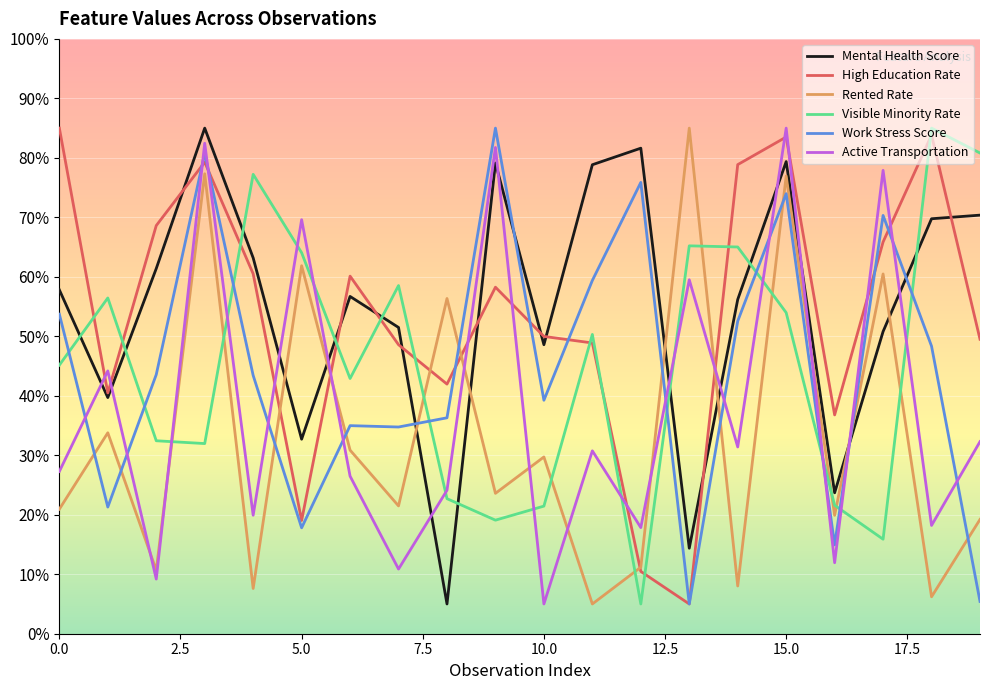

What is the minimum value shown in the chart?

5.0